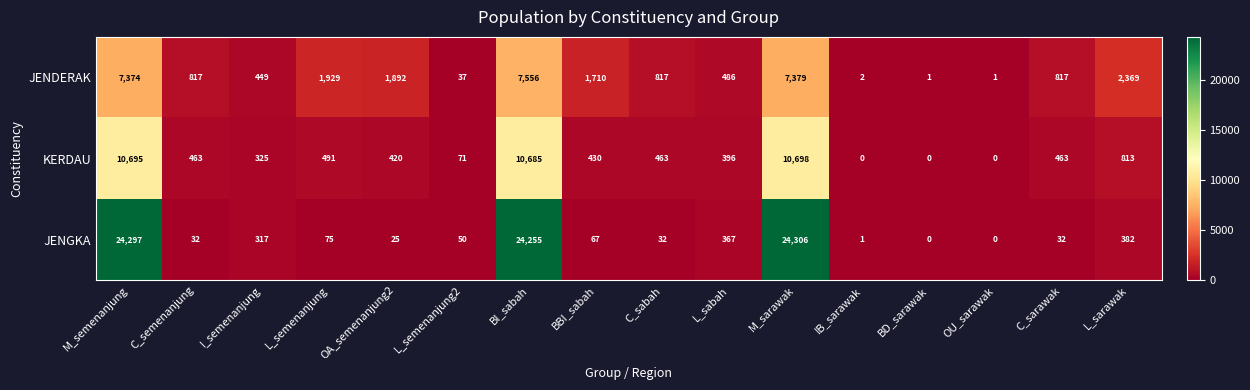

The JENGKA series shows 24297 at M_semenanjung. True or false?

True